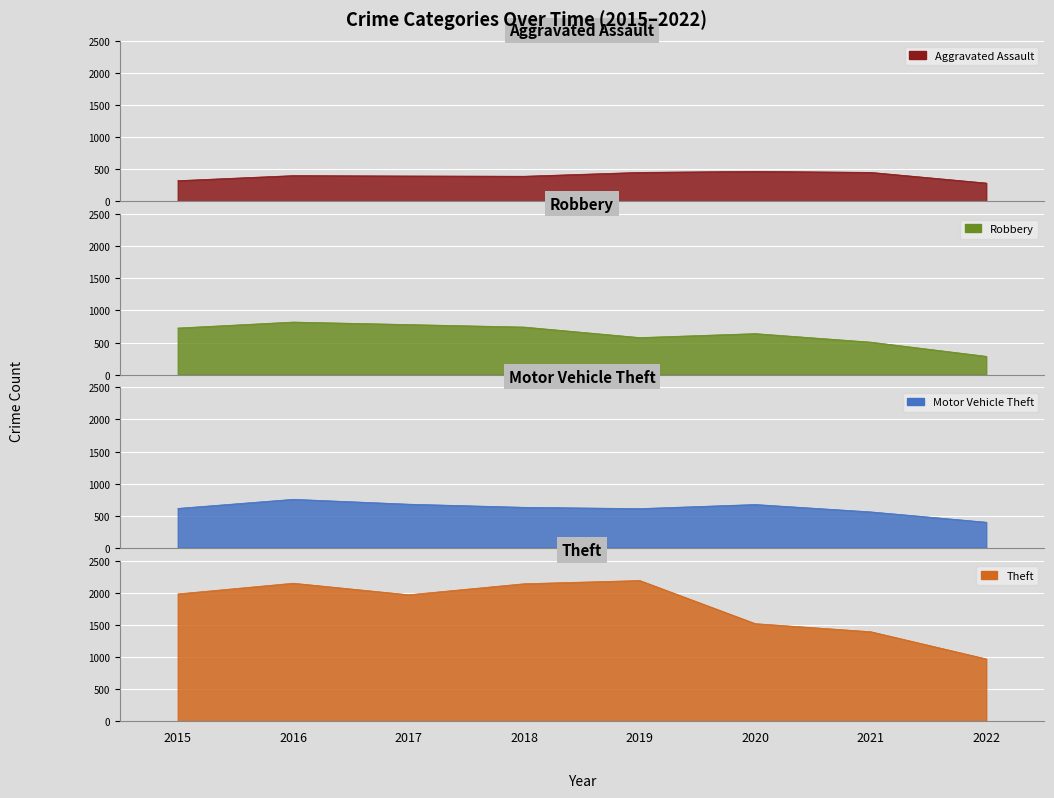

What is the difference between the maximum and minimum values in the Robbery series?

534